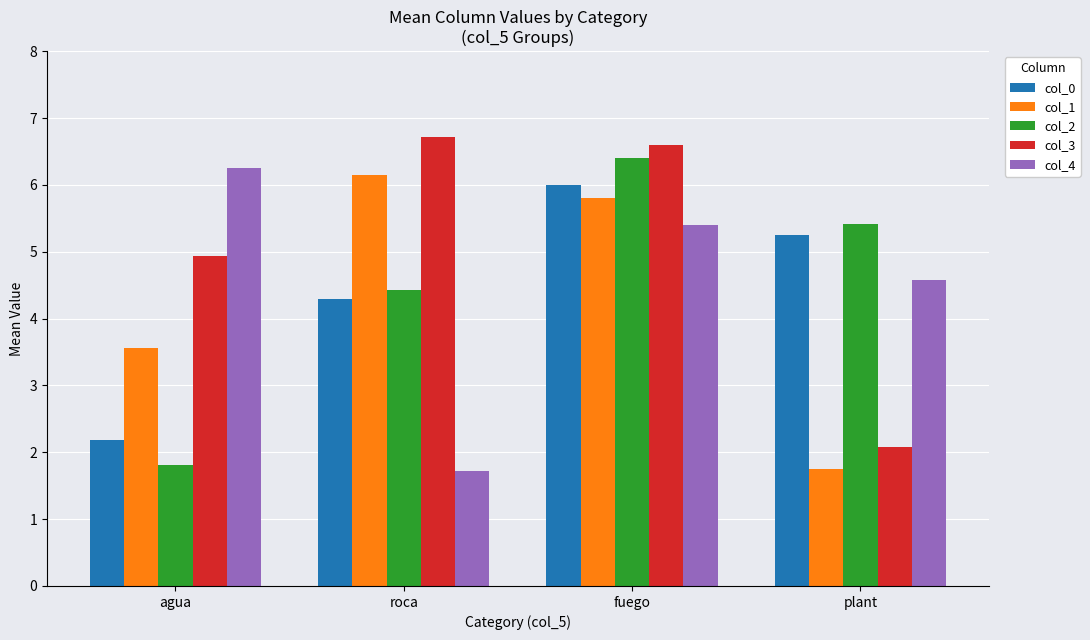

What is the spread (max minus min) of values at agua?

4.4